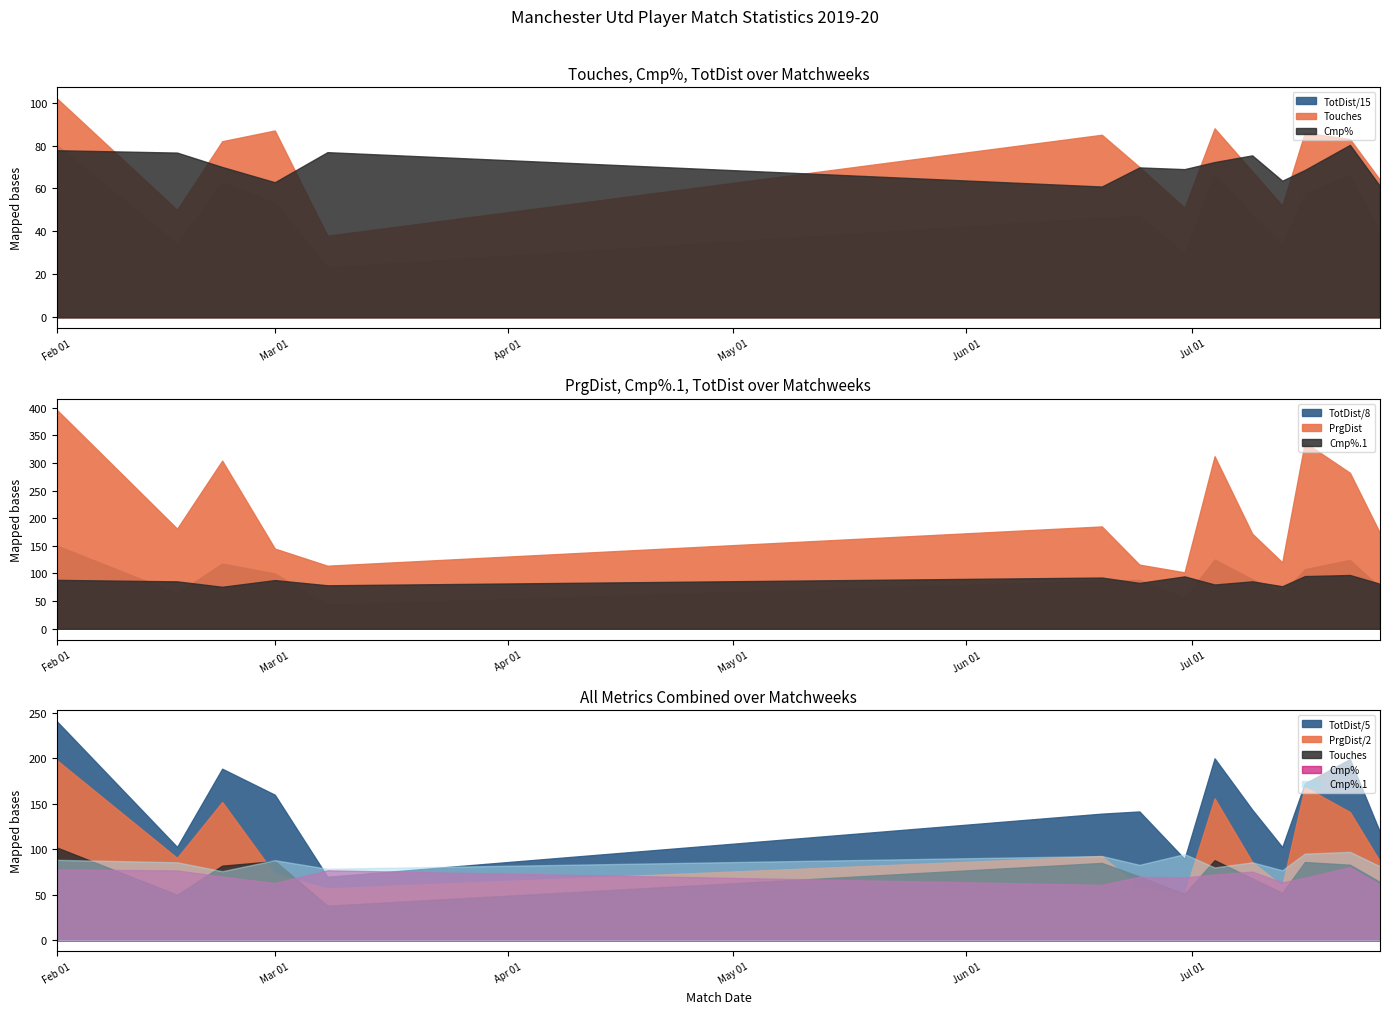

Which series has the largest range (max minus min)?

TotDist